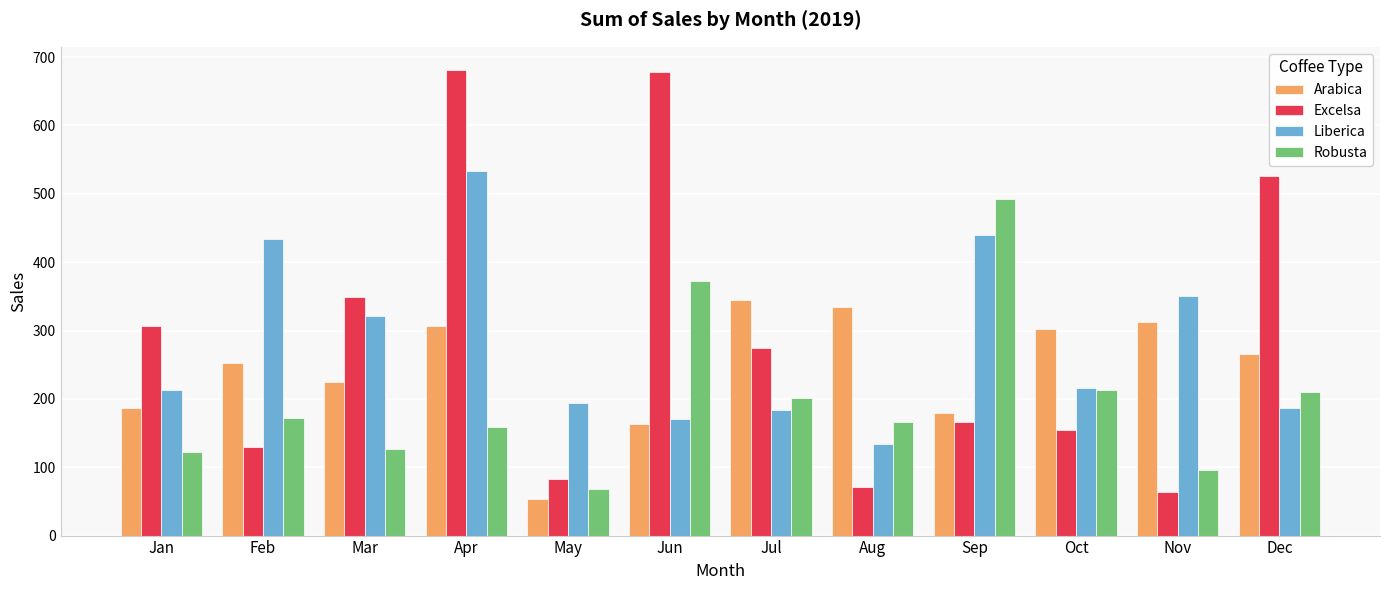

At how many categories does at least one series exceed 542?

2